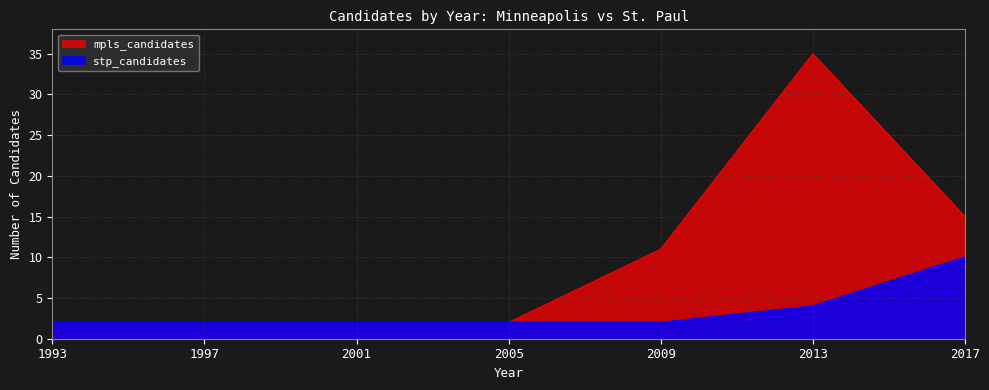

How many values in the mpls_candidates series exceed 2?

3